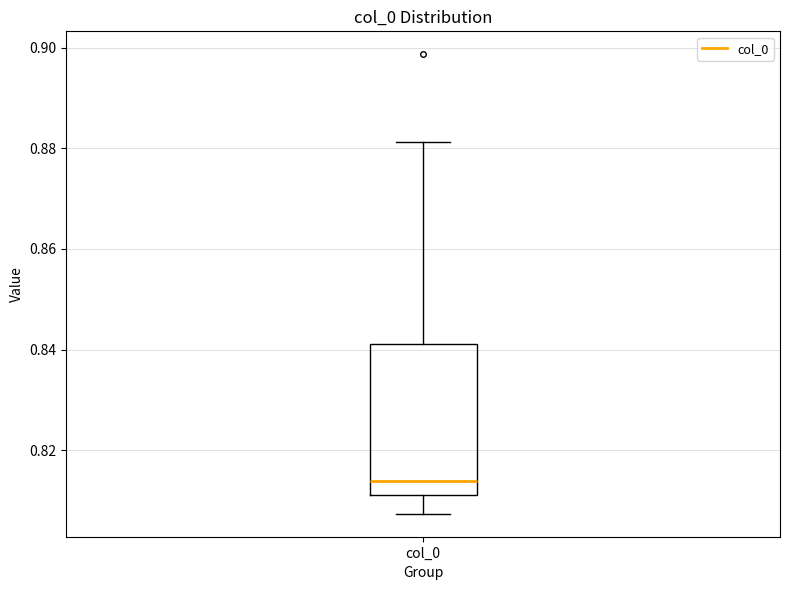

Read this box plot against the y-axis: the position of the median line, the range covered by the box, and the ends of both whiskers. The values are not printed on the chart, so give them approximately, as read against the axis.

median 0.814, box 0.812 to 0.842, whiskers 0.808 to 0.882